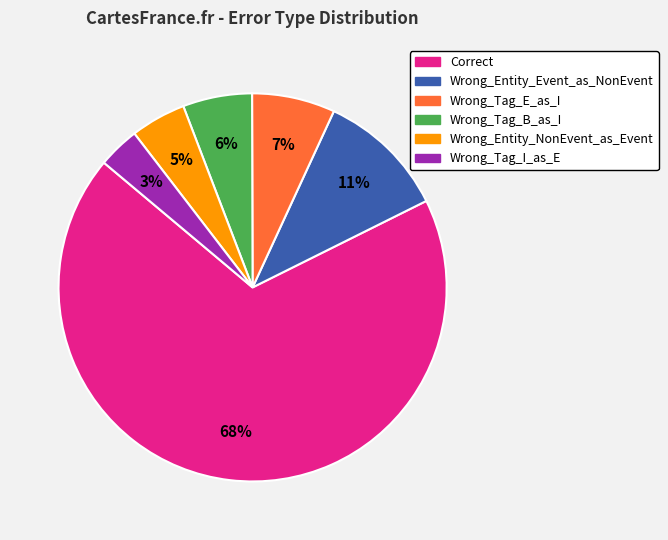

Which slice is the largest?

Correct